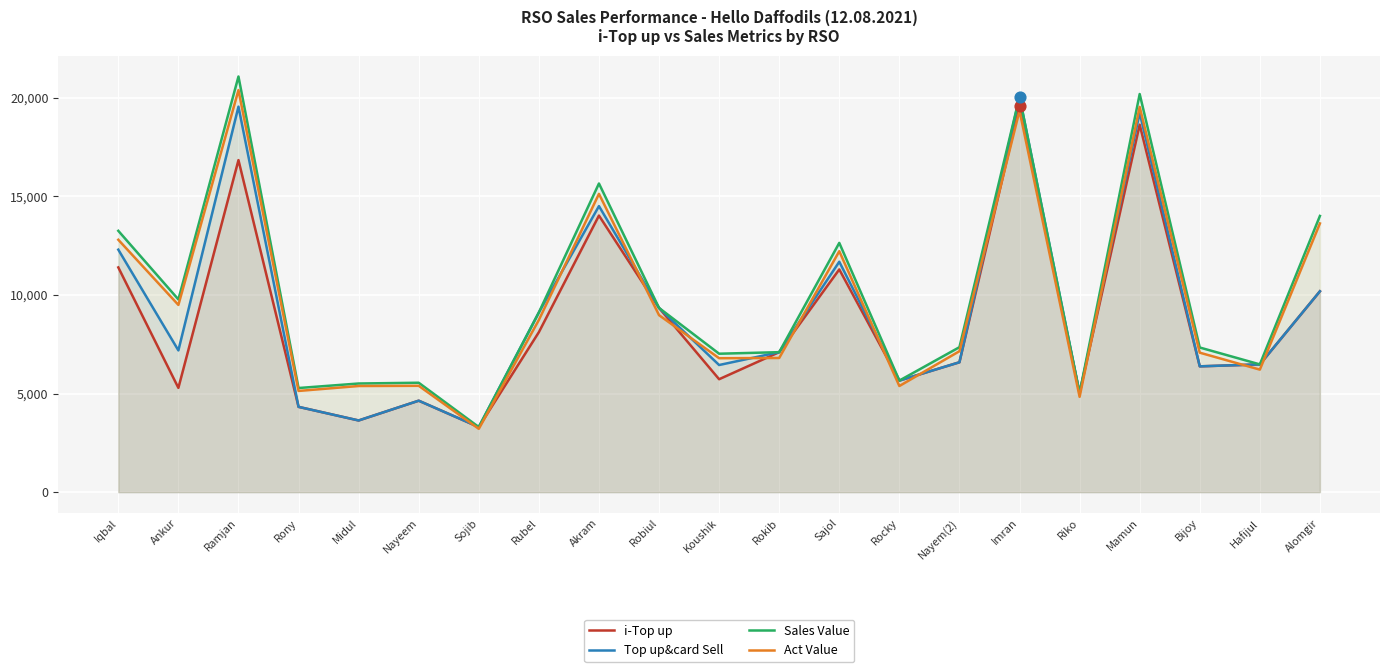

Which series has the largest total across all categories?

Sales Value